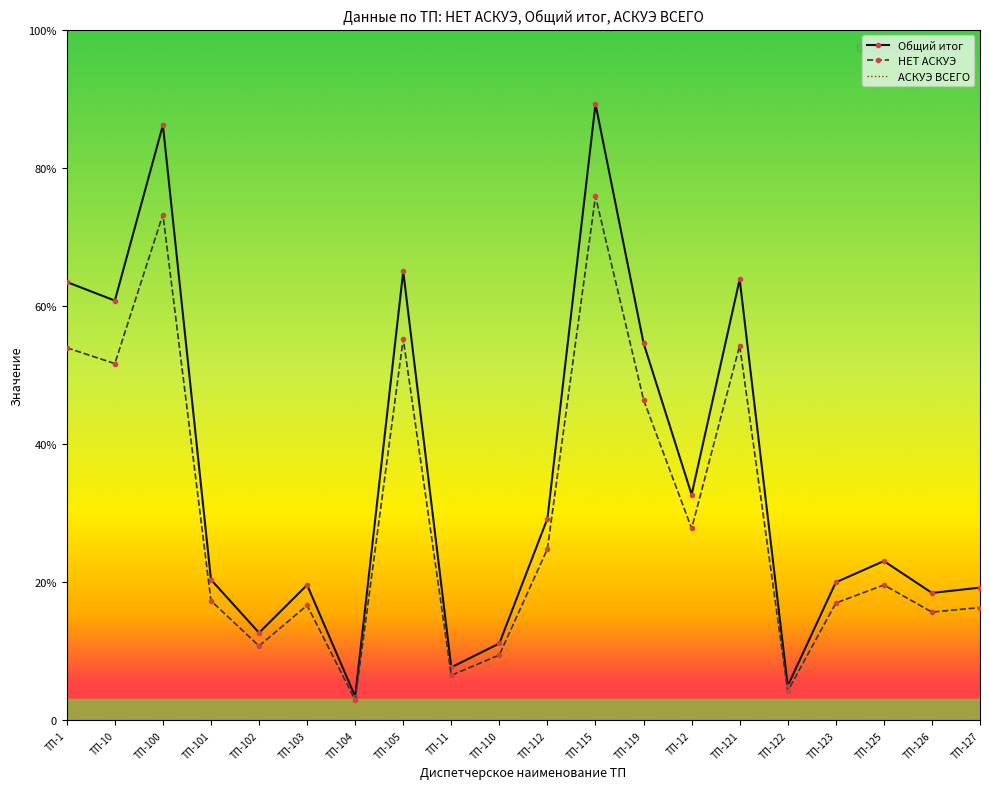

True or false: АСКУЭ ВСЕГО and Общий итог cross at least once.

False